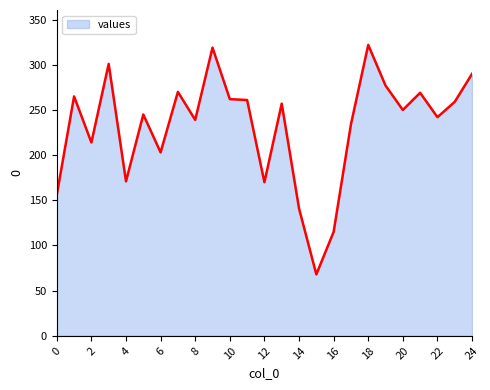

What is the smallest value displayed?

68